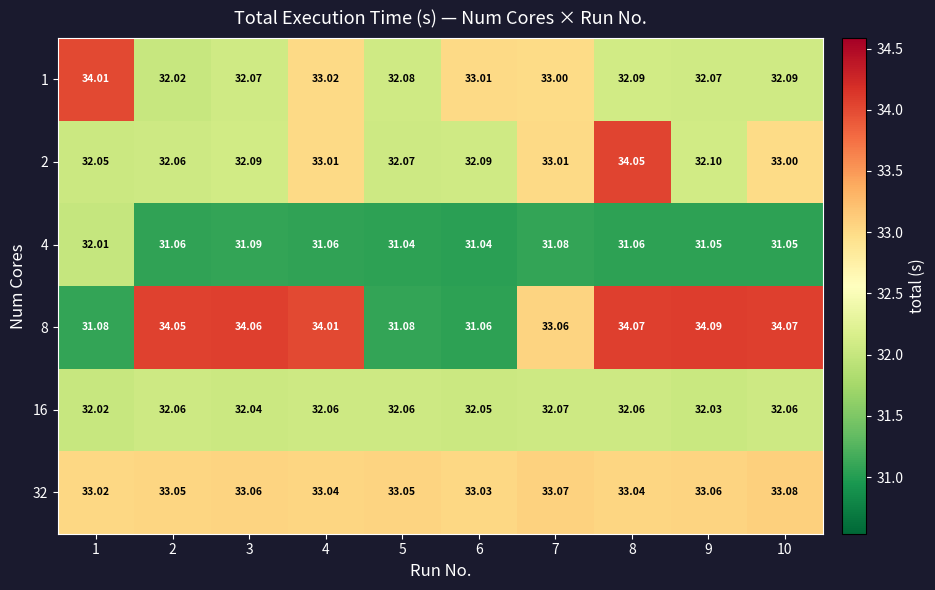

Which series has the widest spread of values?

8